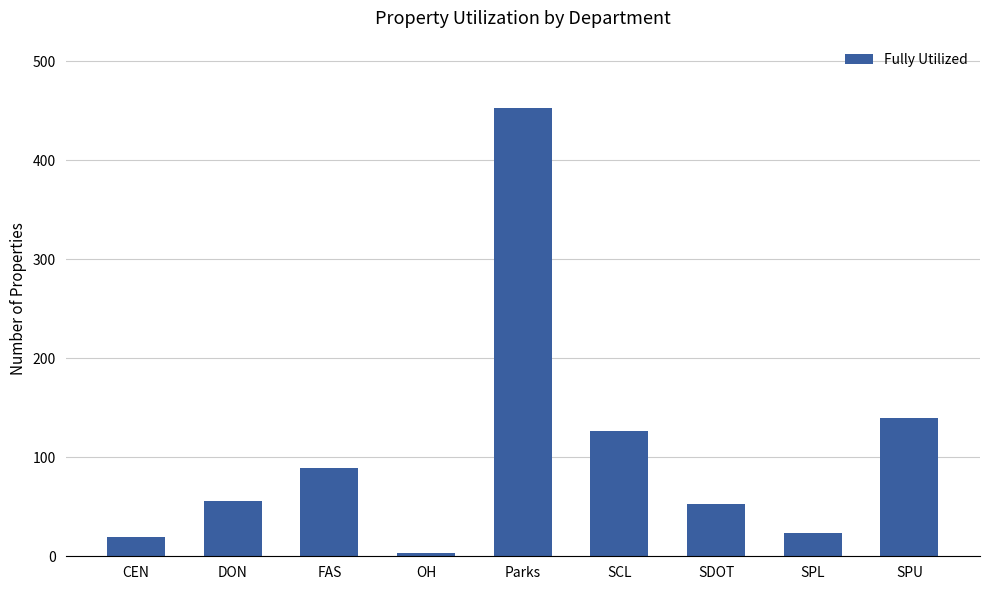

Where is the data nearest to the value 228?

SPU